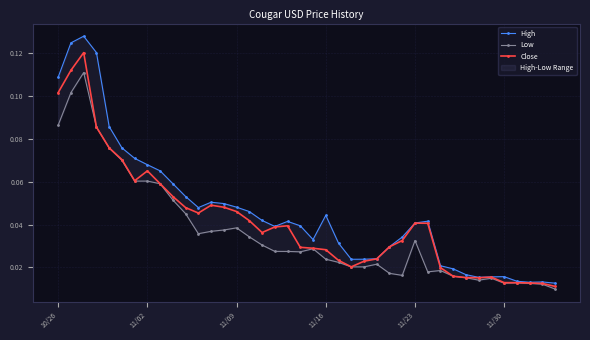

Count the Close values in the range 0 to 1.

40